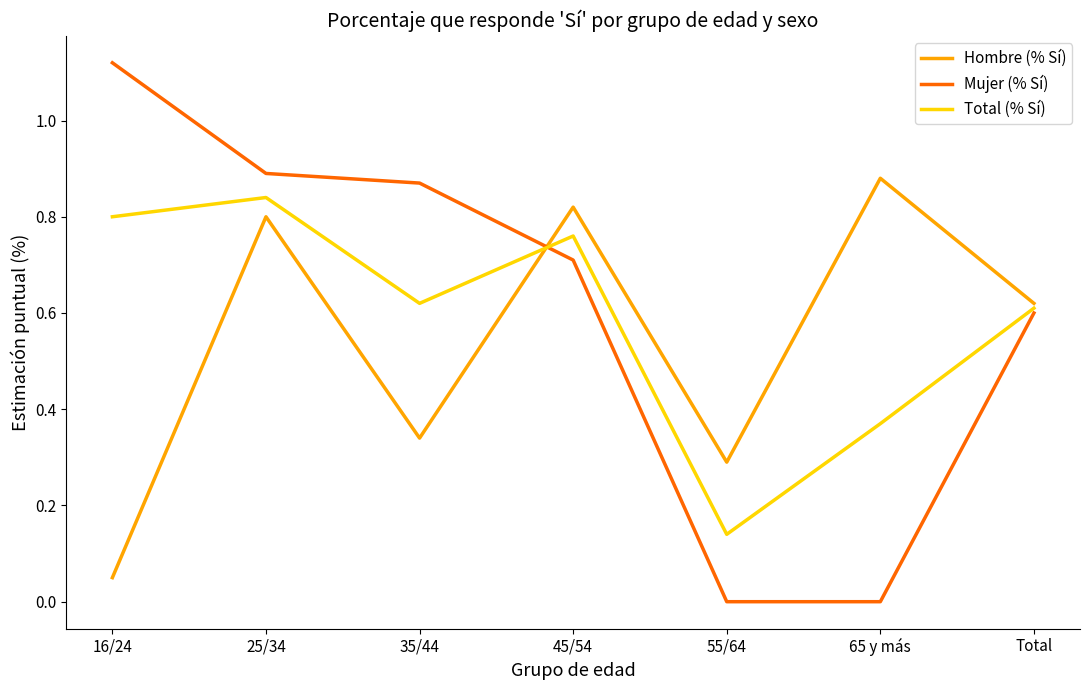

What position from the right is 25/34?

6